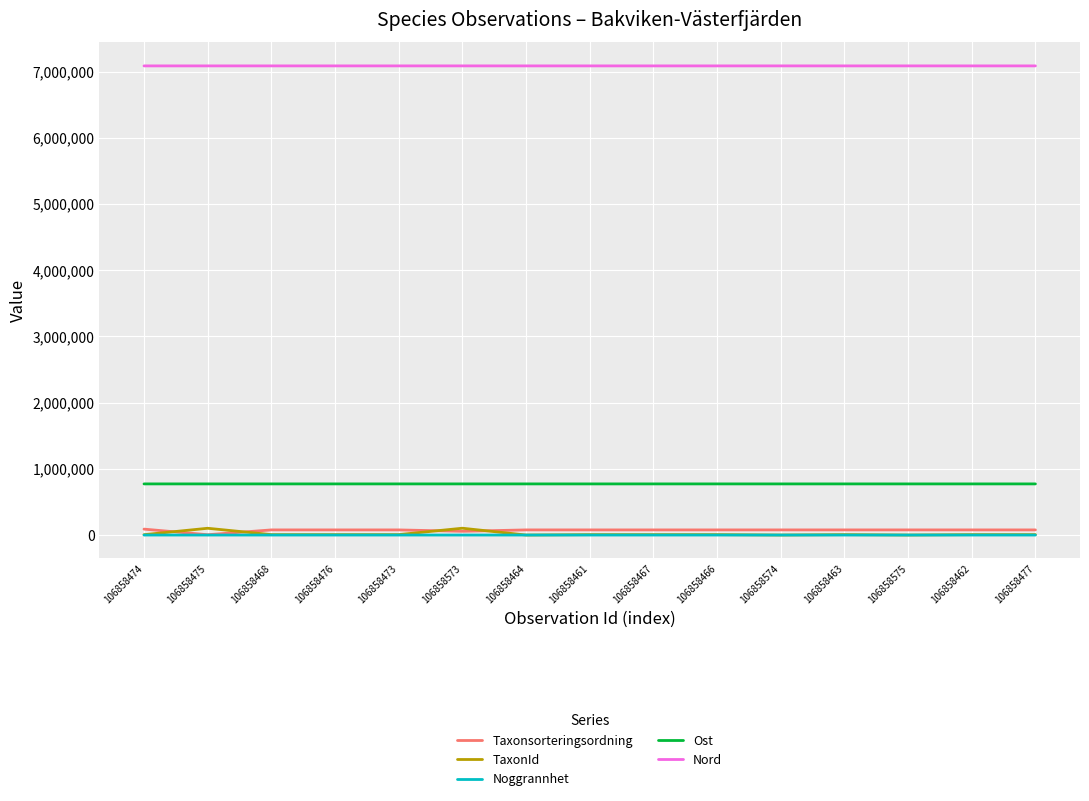

What is the sum of the Noggrannhet values at 106858575 and 106858462?

20